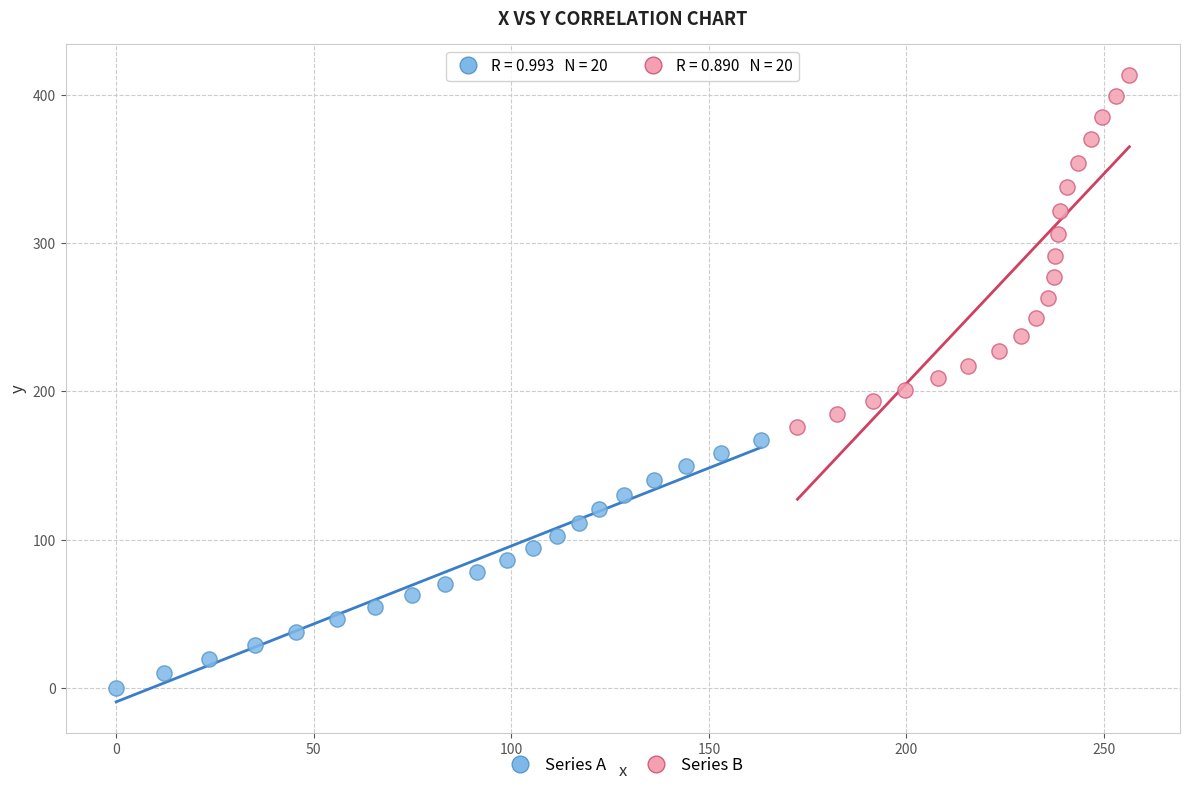

Which series contains the lowest Y value?

Series A